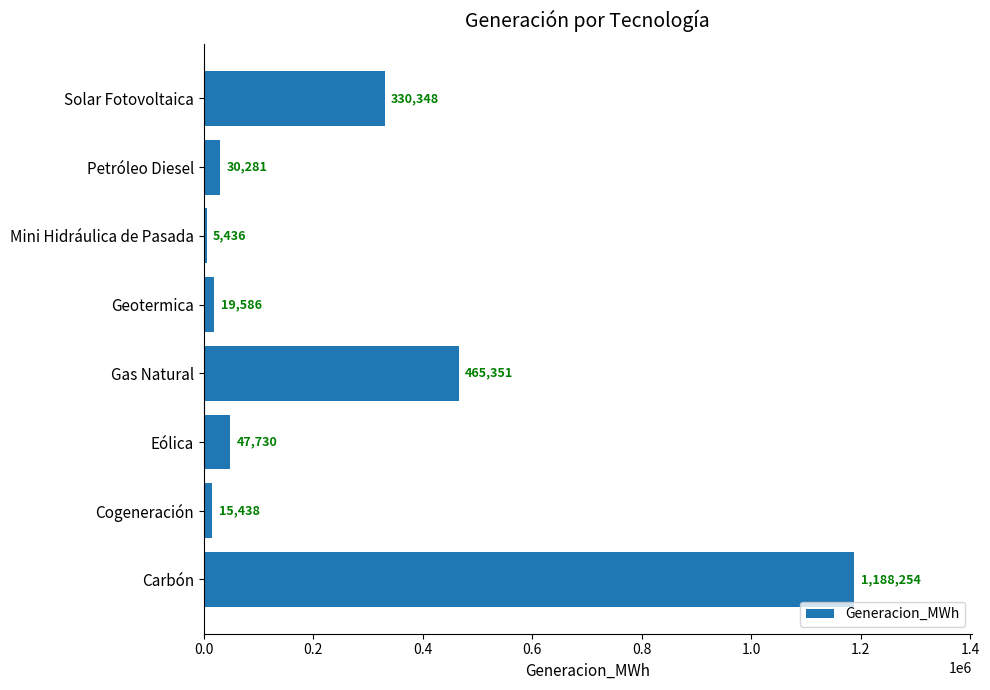

What is the sum of all values?

2102423.8